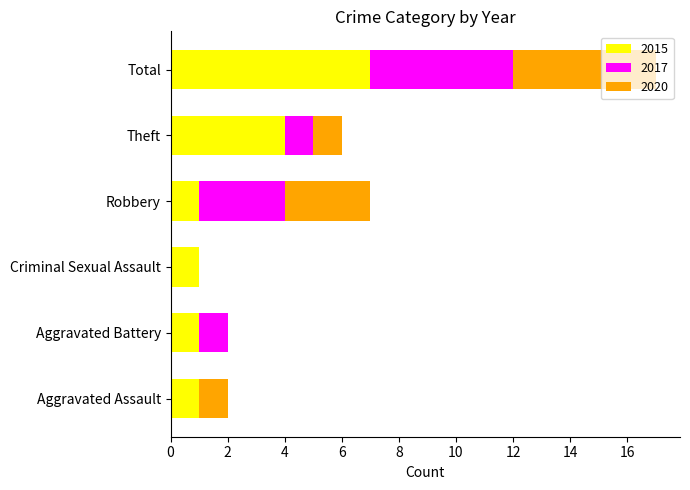

What is the sum of all 2015 values?

15